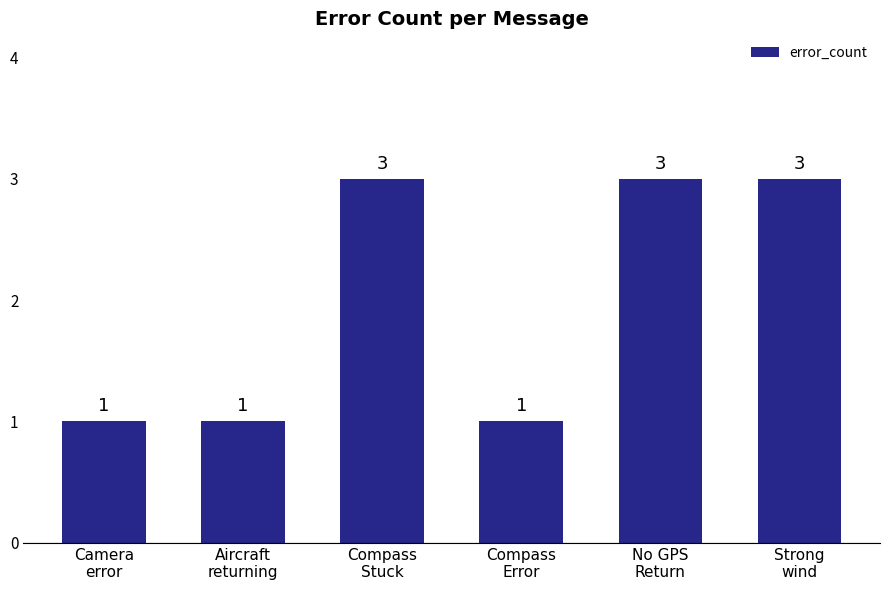

Approximately how many times larger is the value at Camera
error compared to Compass
Stuck?

0.3